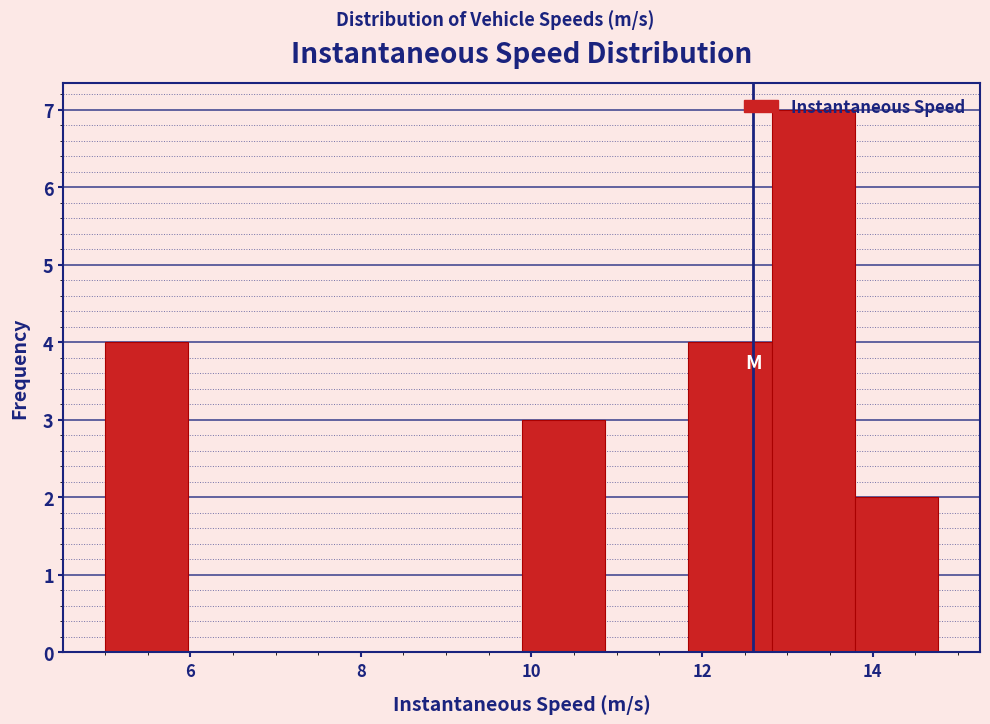

Reading left to right, list every bar in this chart as the range it spans on the x-axis followed by its height. Neither the bar edges nor the heights are printed on the chart, so give them approximately, as read against the axes.

5.0 to 6.0: 4
6.0 to 7.0: 0
7.0 to 8.0: 0
8.0 to 9.0: 0
9.0 to 9.8: 0
9.8 to 10.8: 3
10.8 to 11.8: 0
11.8 to 12.8: 4
12.8 to 13.8: 7
13.8 to 14.8: 2